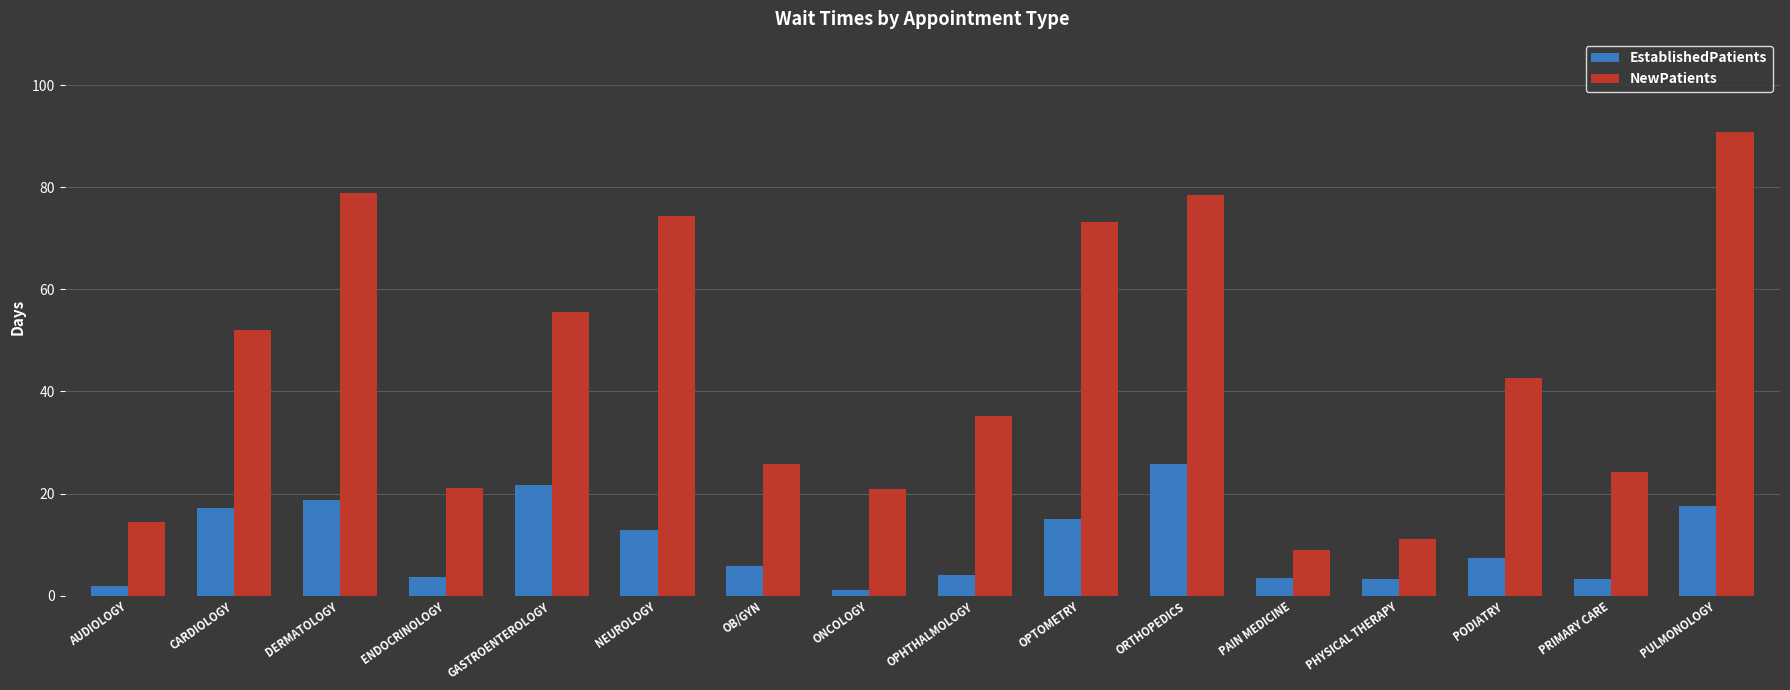

Which series changed the most between PODIATRY and PRIMARY CARE?

NewPatients